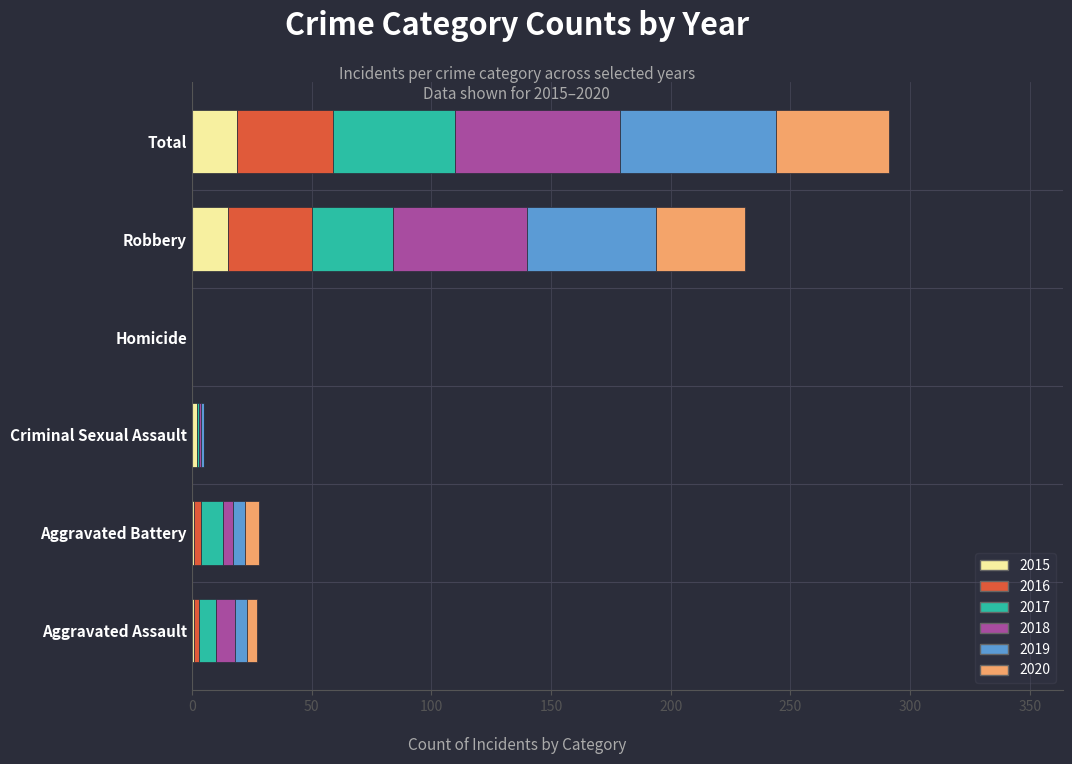

The value of 2015 at Robbery is 15. True or false?

True